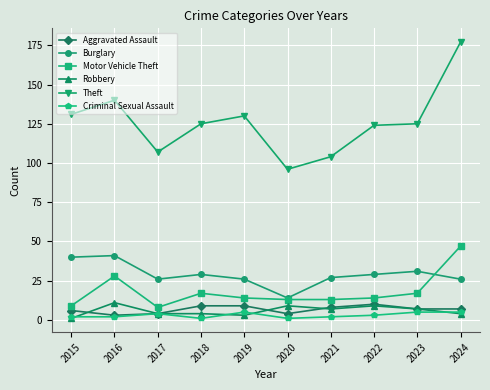

Where is Motor Vehicle Theft nearest to the value 27?

2016